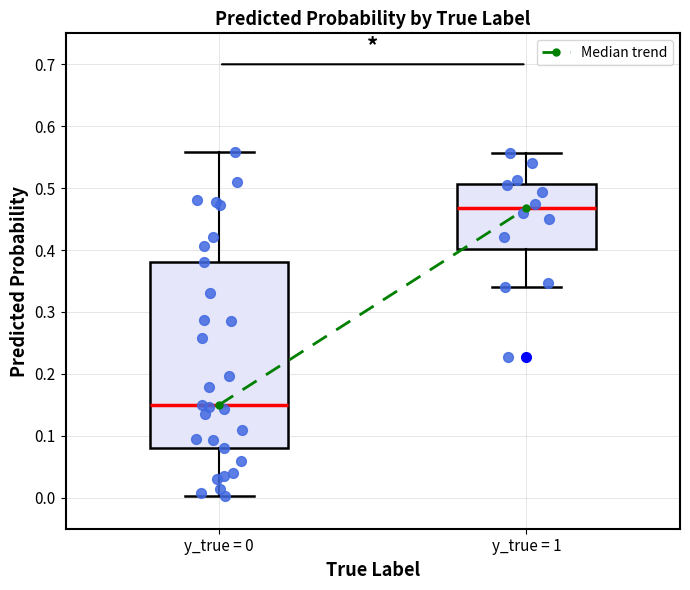

Which box's median line is the lowest?

y_true = 0